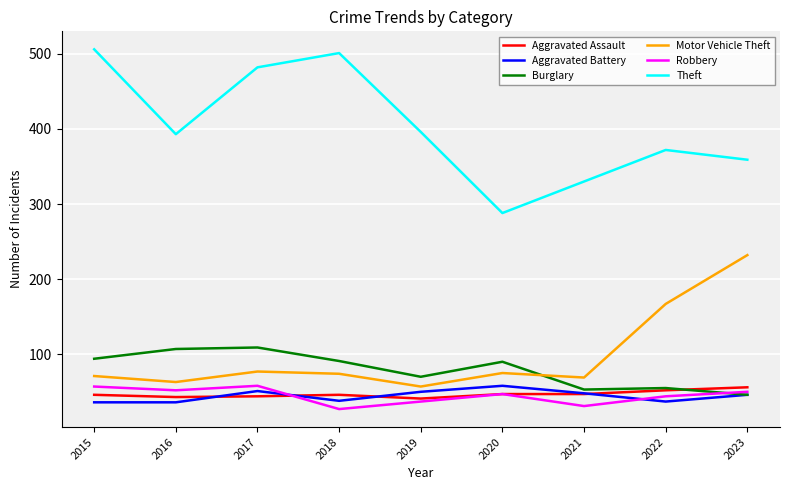

What is the maximum value shown in the chart?

506